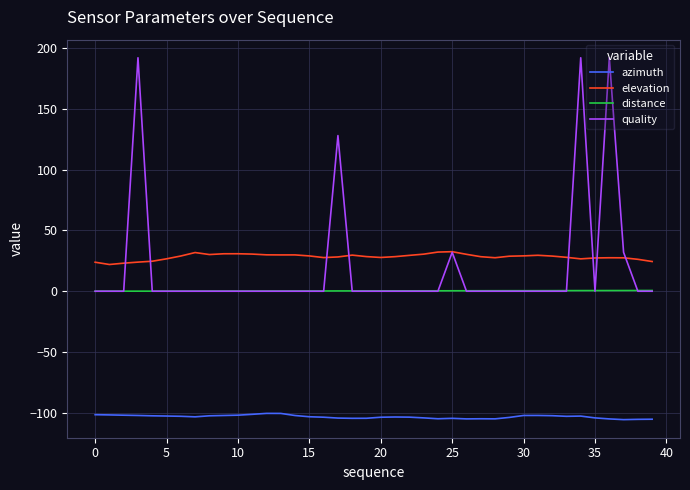

Which series has the largest range (max minus min)?

quality